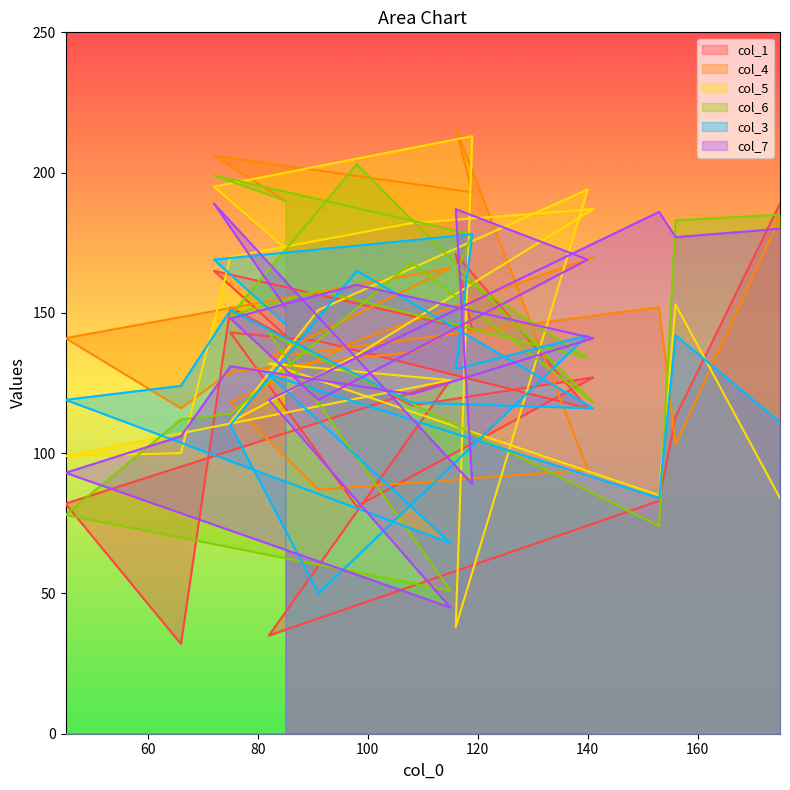

How many distinct data groups are displayed?

6